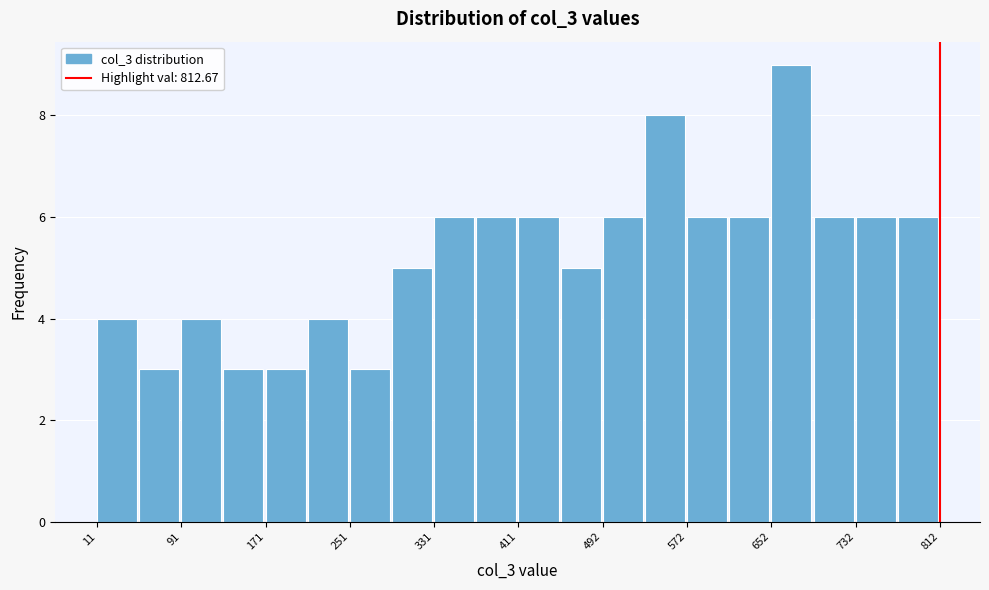

What is the height of the bar covering 10 to 50 on the x-axis? Neither the bar edges nor the heights are printed on the chart, so give them approximately, as read against the axes.

4